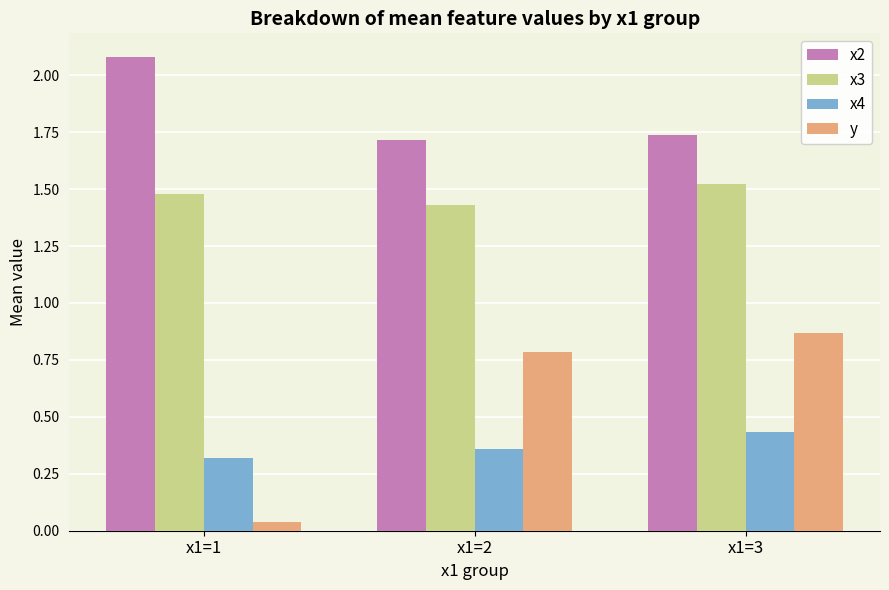

At how many categories does at least one series exceed 0?

3